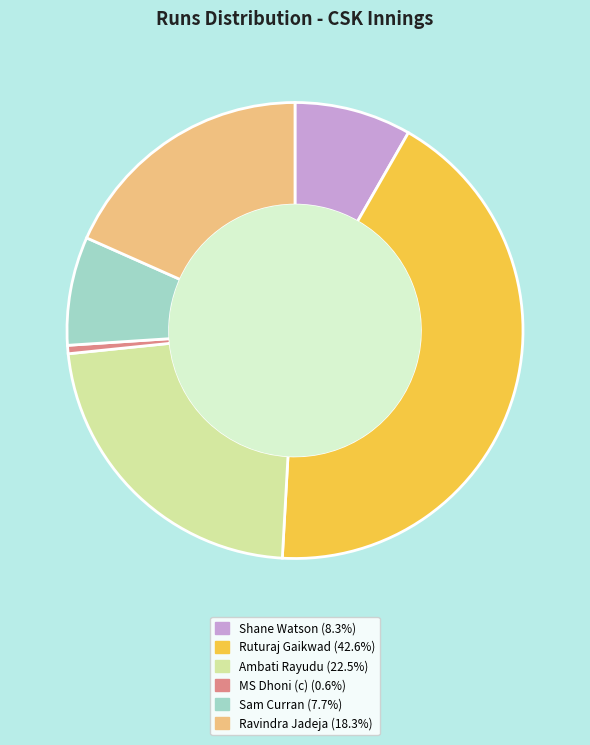

Which category has the smallest portion of the pie?

MS Dhoni (c)